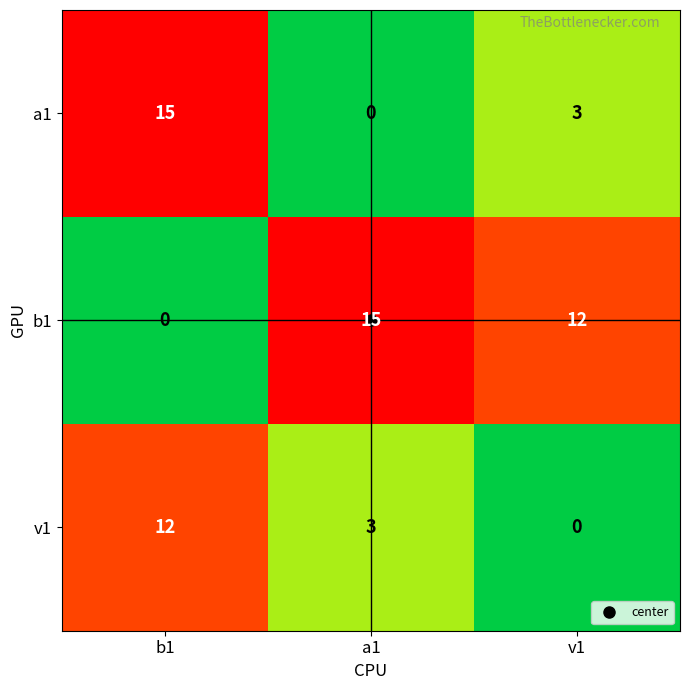

Which category has the highest value in the a1 series?

b1